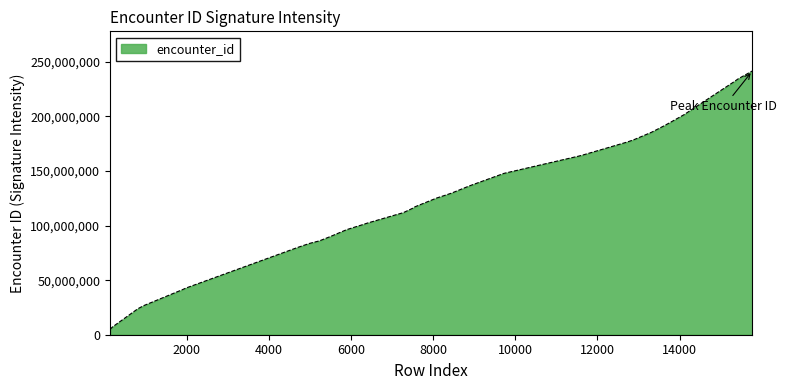

What is the difference between the maximum and minimum values?

236951094